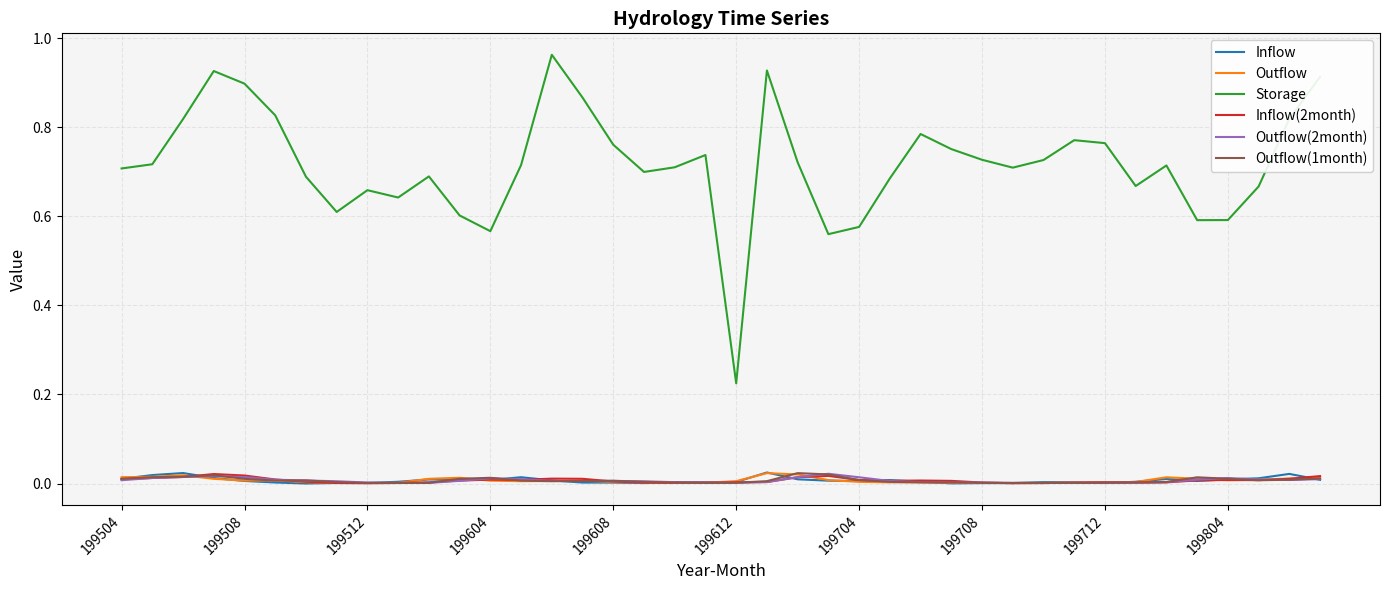

Which series has the widest spread of values?

Storage